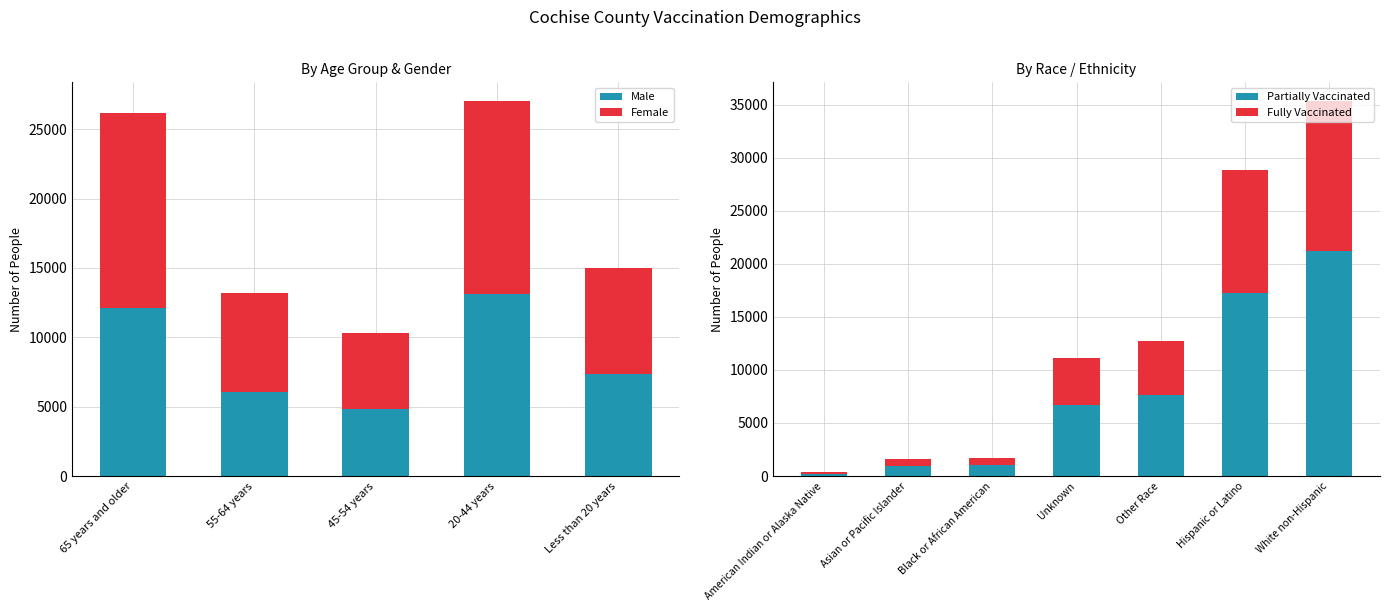

What position from the right is 45-54 years?

3